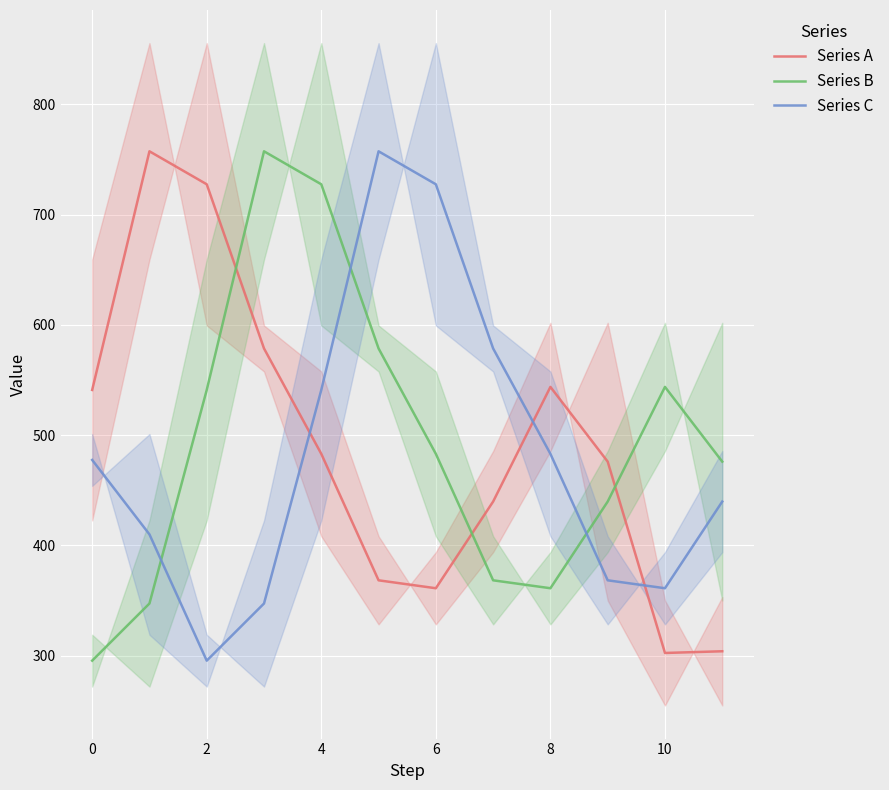

Is the value of Series B at 0 greater than the value of Series C at 10?

No